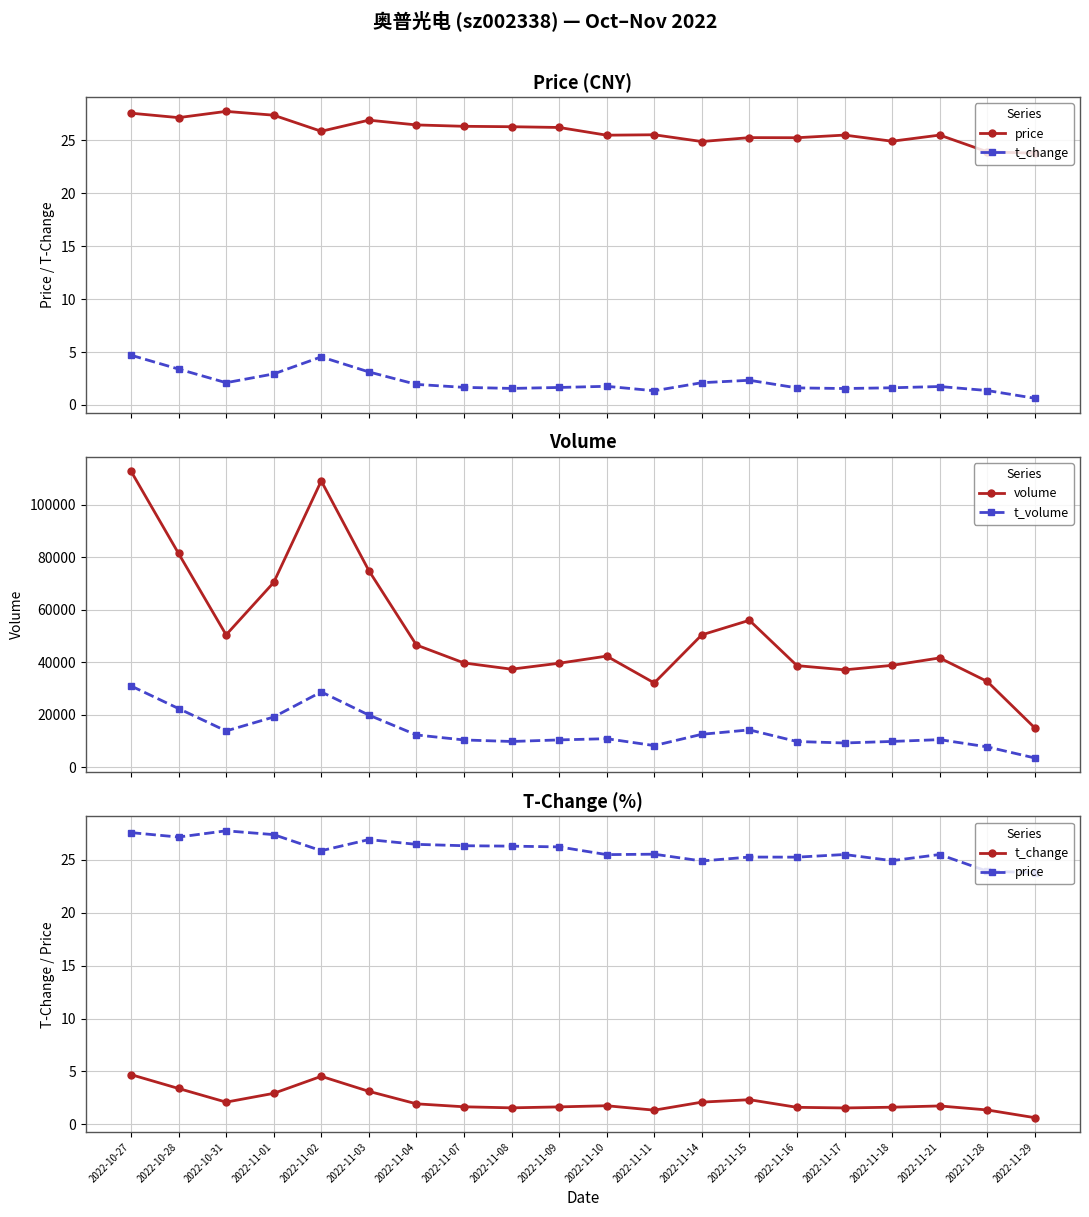

What is the value of the t_volume point at the 10th from the left?

10463